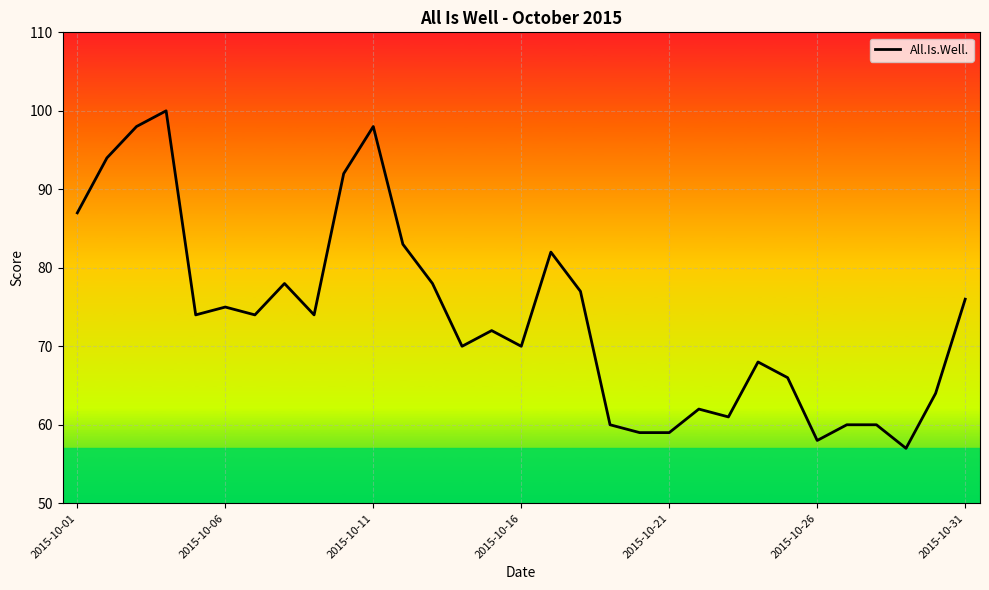

What is the minimum value shown in the chart?

57